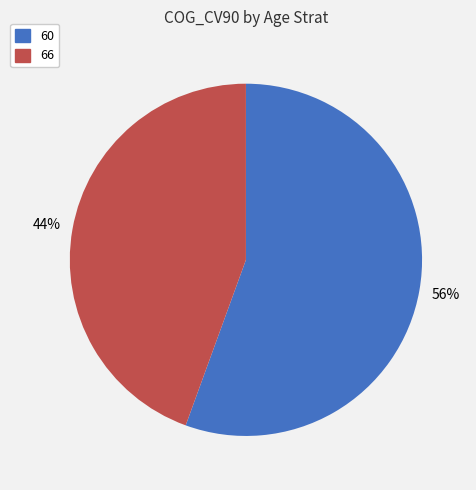

Is there any slice that represents more than half of the pie?

Yes